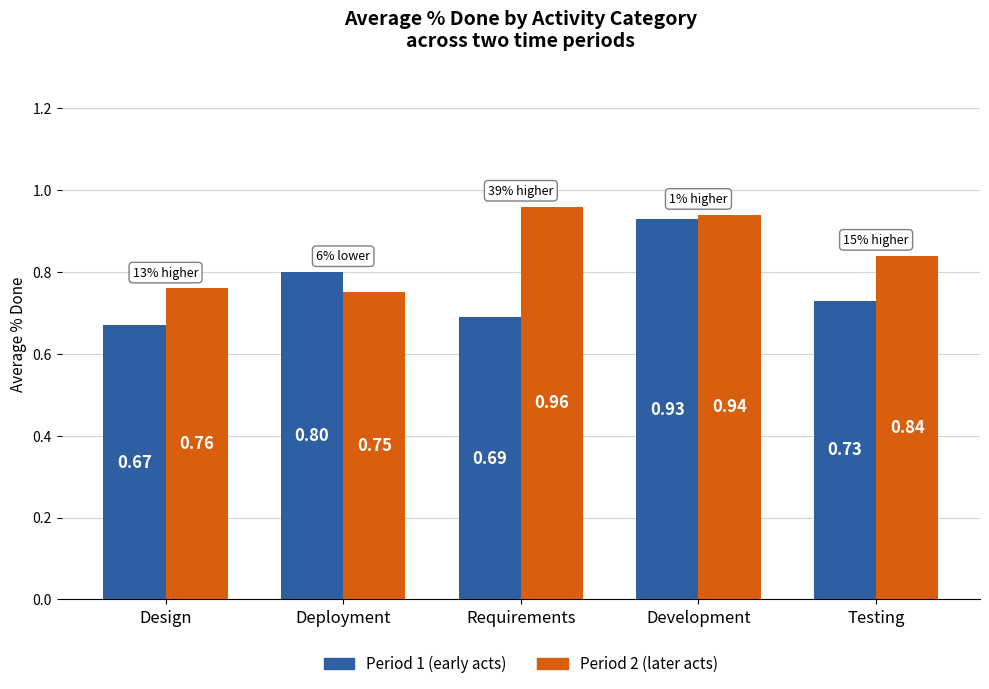

Rank the categories by Period 1 (early acts) value from highest to lowest.

Development, Deployment, Testing, Requirements, Design